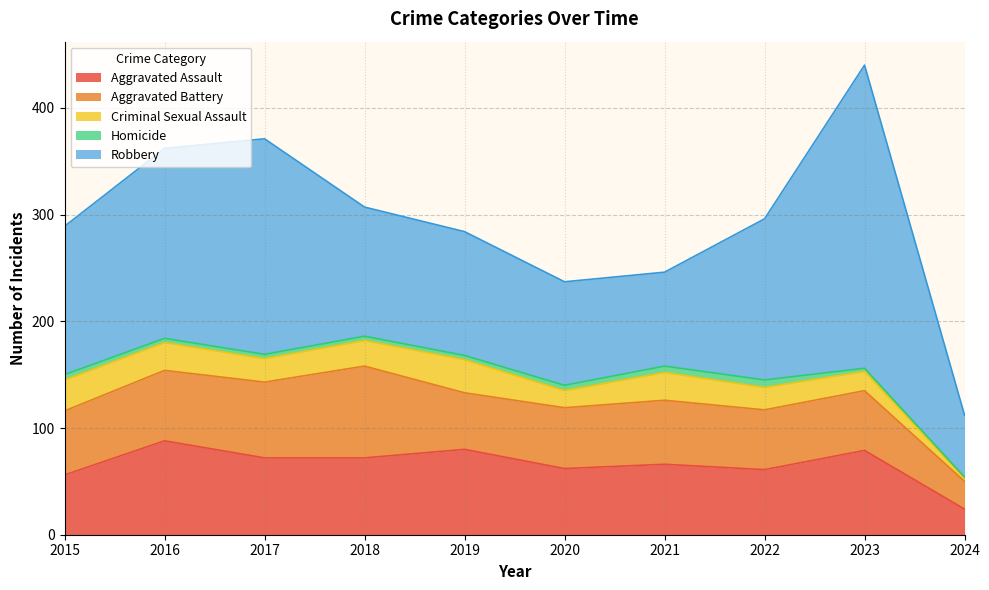

Reading left to right, extract all data points from this chart.

Aggravated Assault: 2015=56	2016=88	2017=72	2018=72	2019=80	2020=62	2021=66	2022=61	2023=79	2024=24
Aggravated Battery: 2015=60	2016=66	2017=71	2018=86	2019=53	2020=57	2021=60	2022=56	2023=56	2024=26
Criminal Sexual Assault: 2015=29	2016=26	2017=22	2018=24	2019=31	2020=16	2021=26	2022=21	2023=18	2024=3
Homicide: 2015=5	2016=4	2017=4	2018=4	2019=4	2020=5	2021=6	2022=7	2023=3	2024=1
Robbery: 2015=139	2016=178	2017=202	2018=121	2019=116	2020=97	2021=88	2022=151	2023=284	2024=58